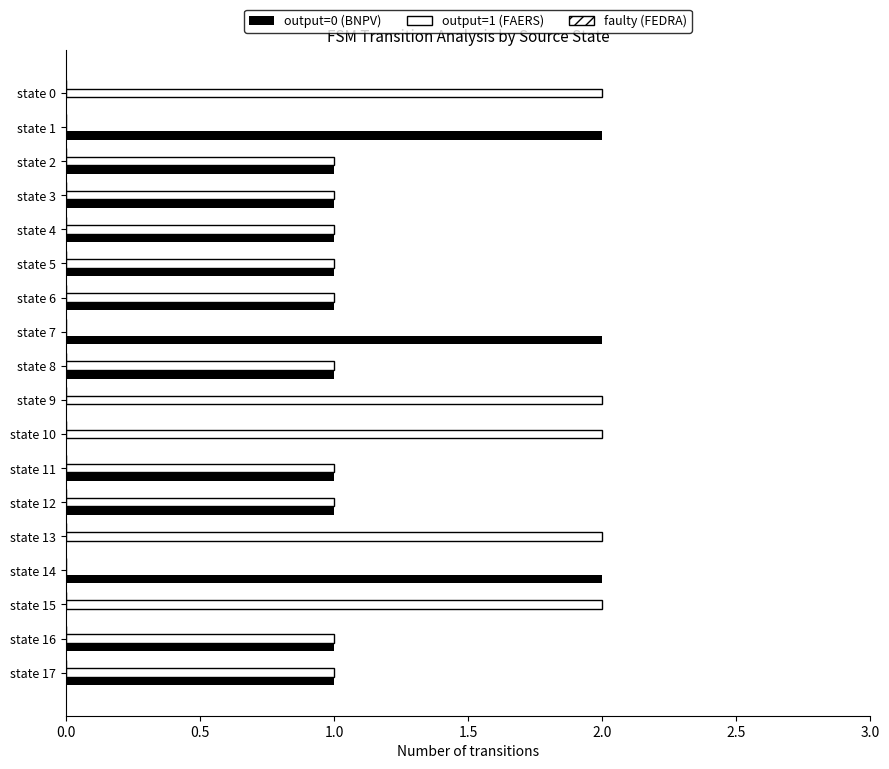

Does the chart contain stacked bars?

No